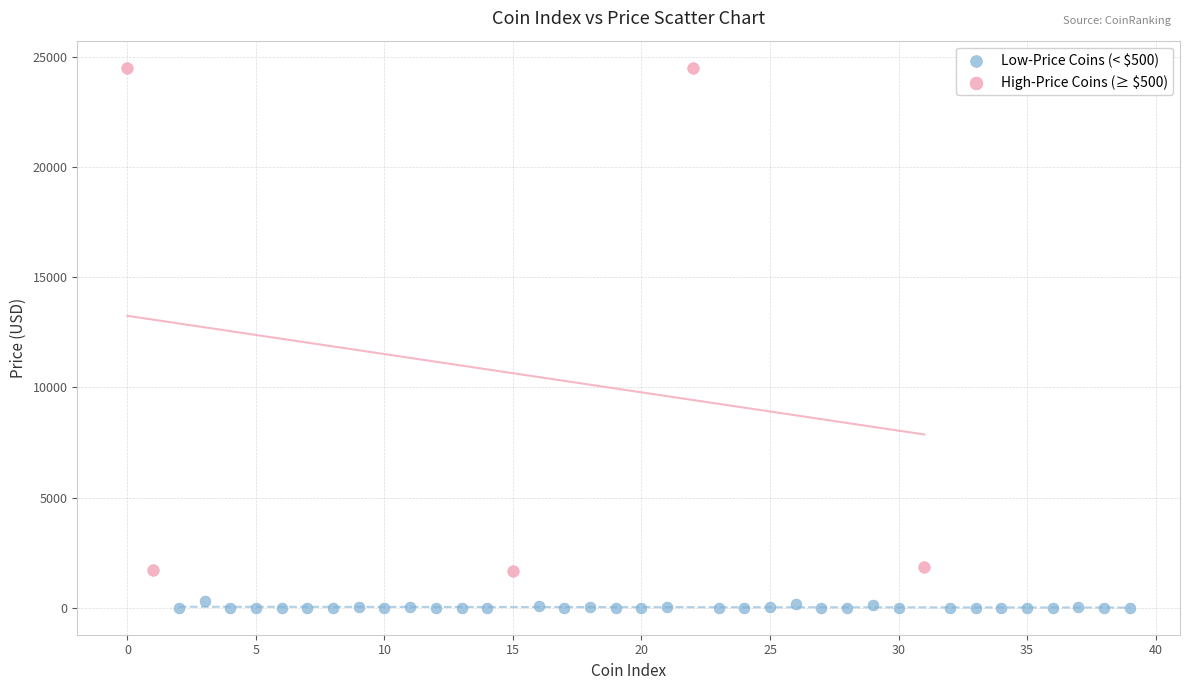

Which series has the widest spread of Y values?

High-Price Coins (≥ $500)